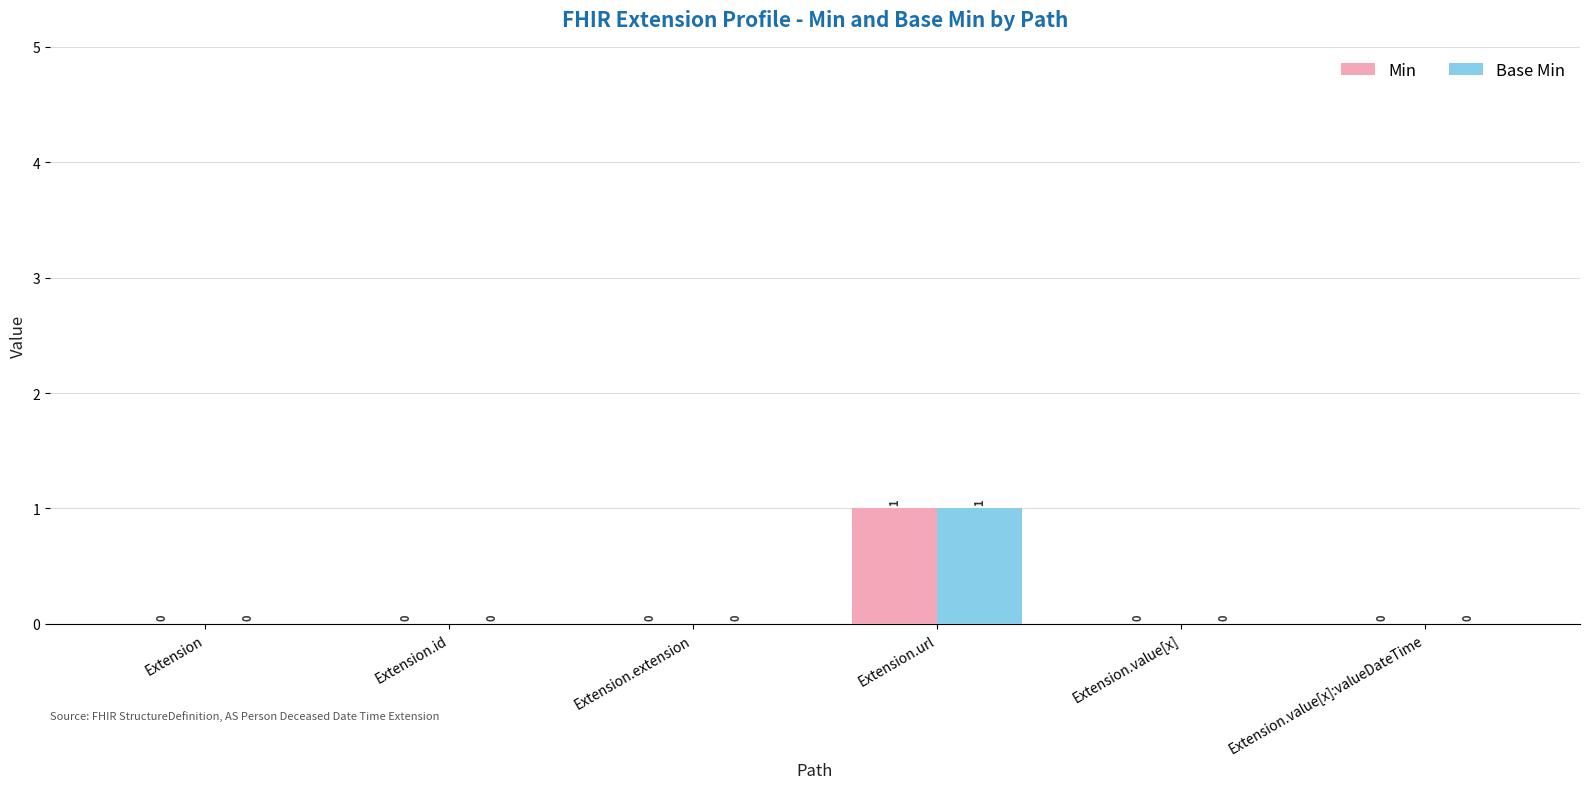

Which category has the highest value across all series?

Extension.url